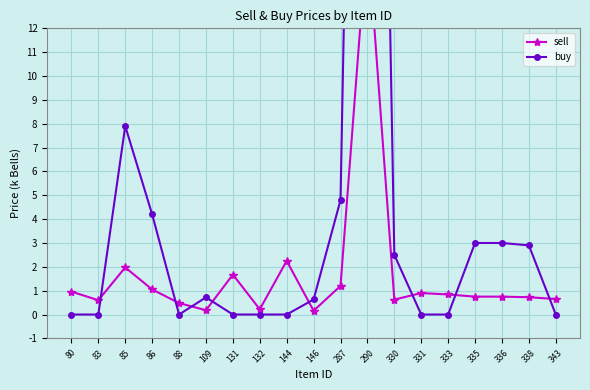

Between 144 and 132, which is larger?

144